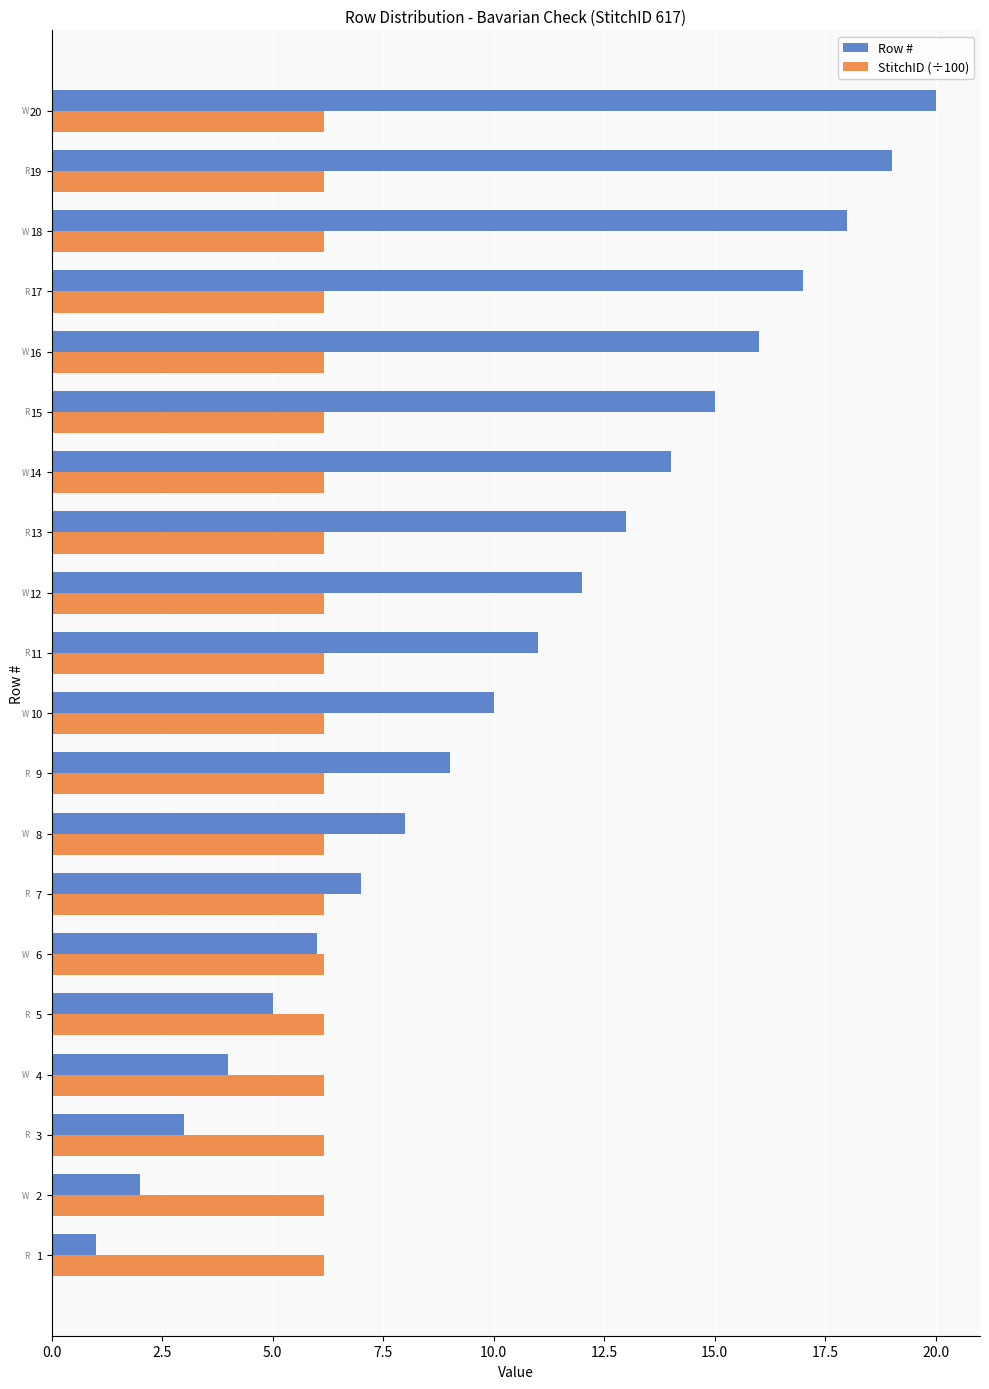

What is the total value across all series at 8?

14.2